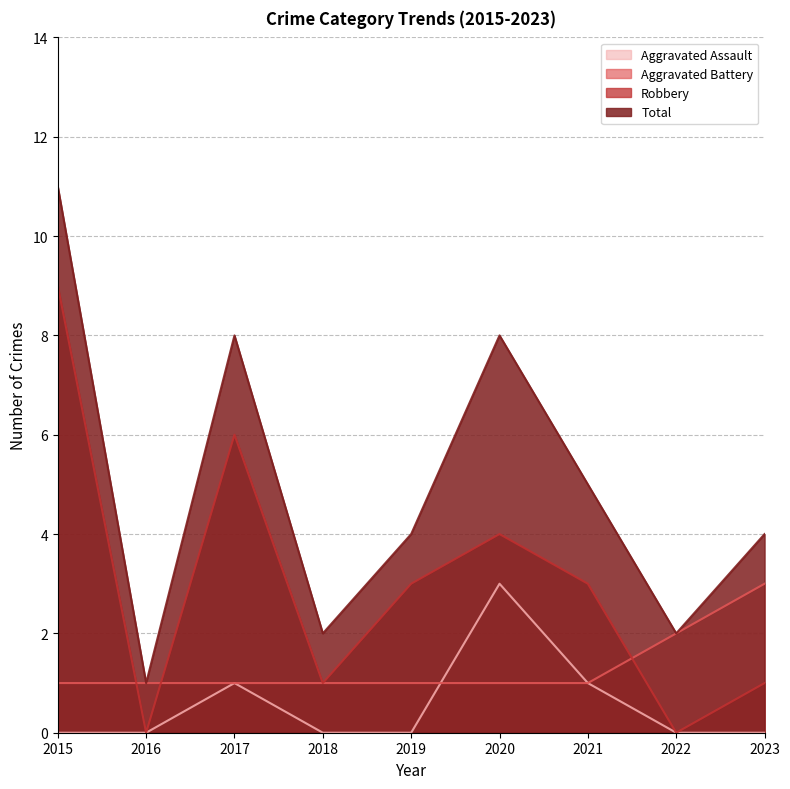

Rank the series at 2015 from highest to lowest value.

Total, Robbery, Aggravated Battery, Aggravated Assault